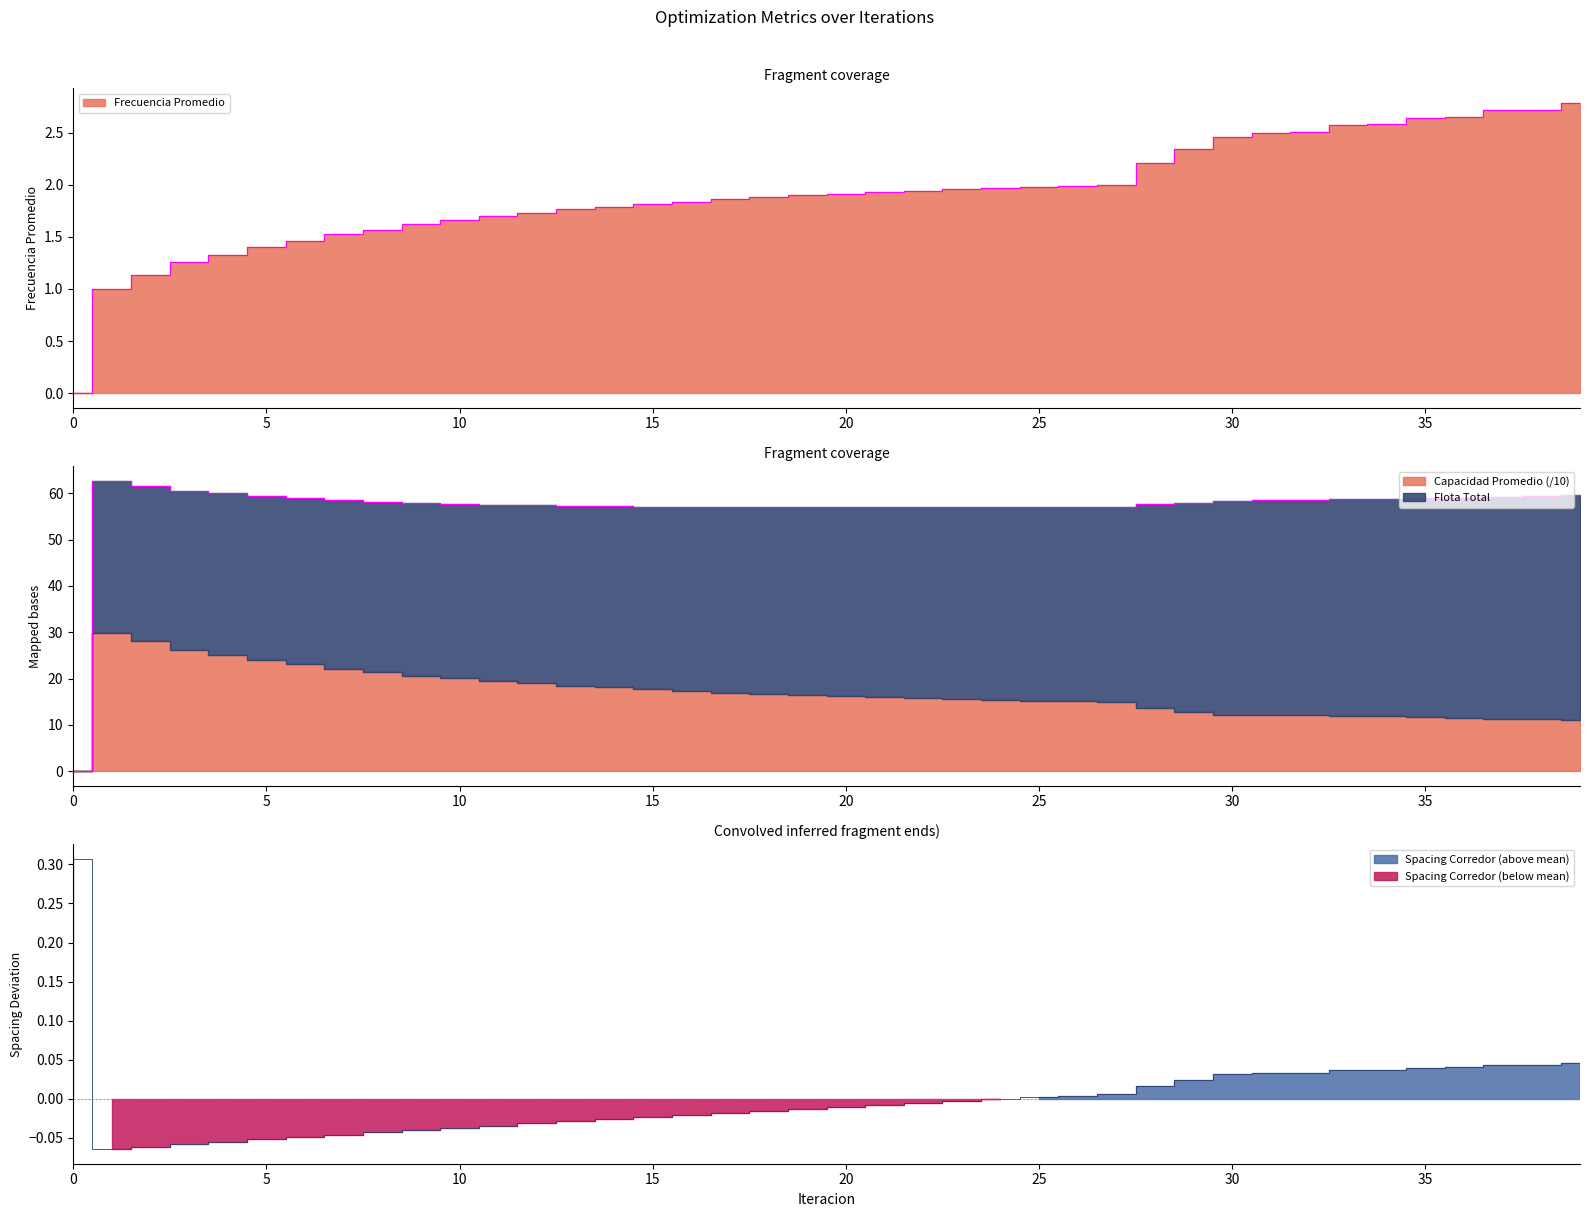

The Spacing Corredor series shows 0.0 at 39. True or false?

True